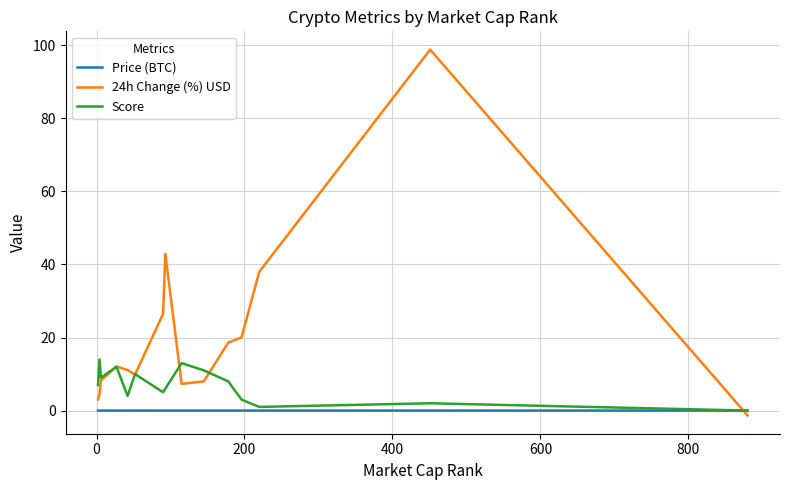

List the series in order of their overall mean, highest first.

24h Change (%) USD, Score, Price (BTC)